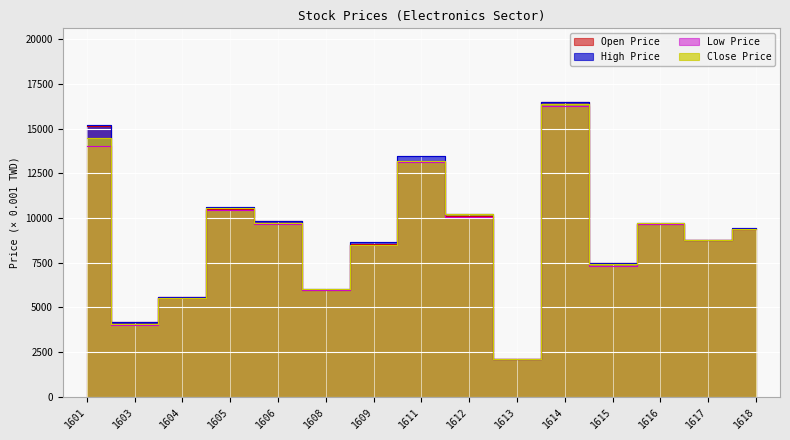

What is the total value across all series at 1616?

38.7